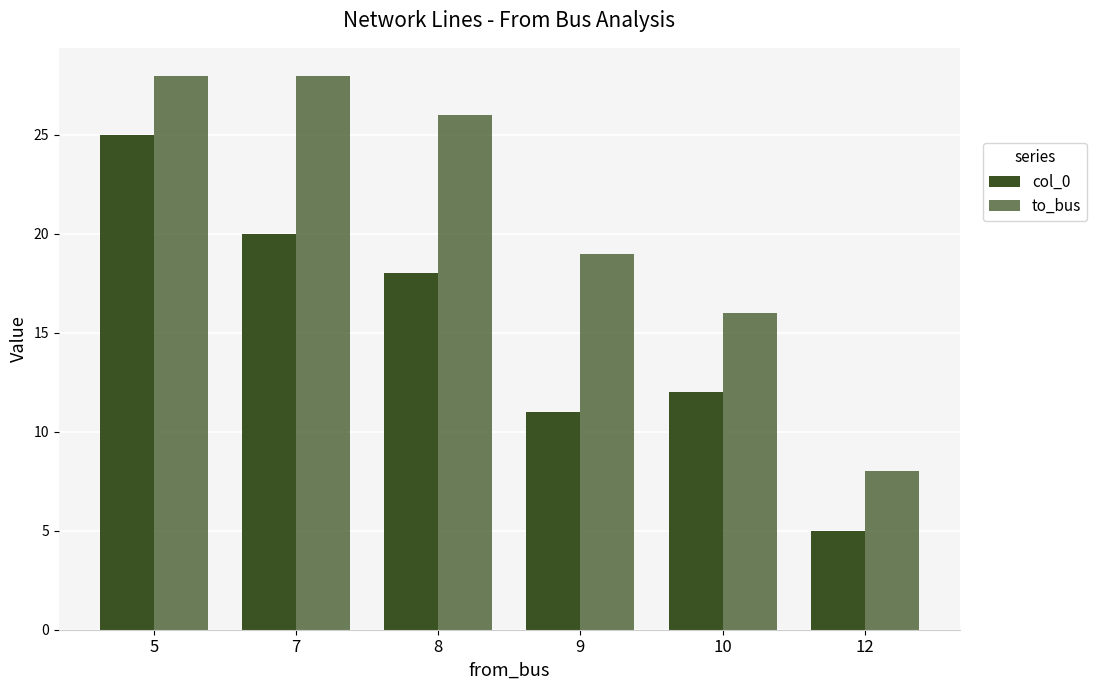

Rank the series by their maximum value, from highest to lowest.

to_bus, col_0